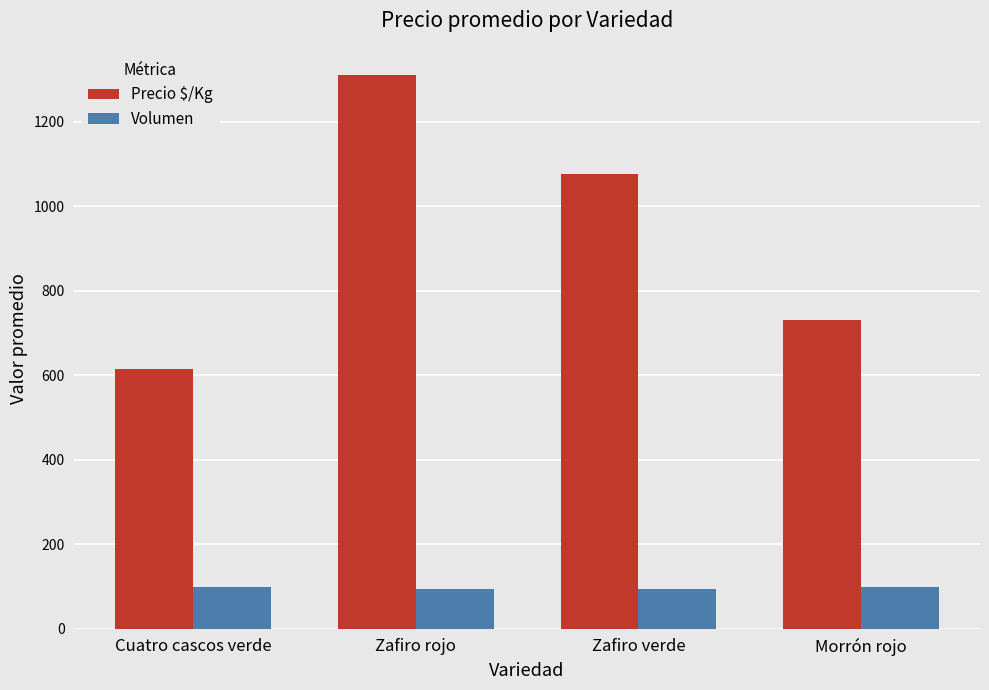

What is the minimum value for Volumen?

95